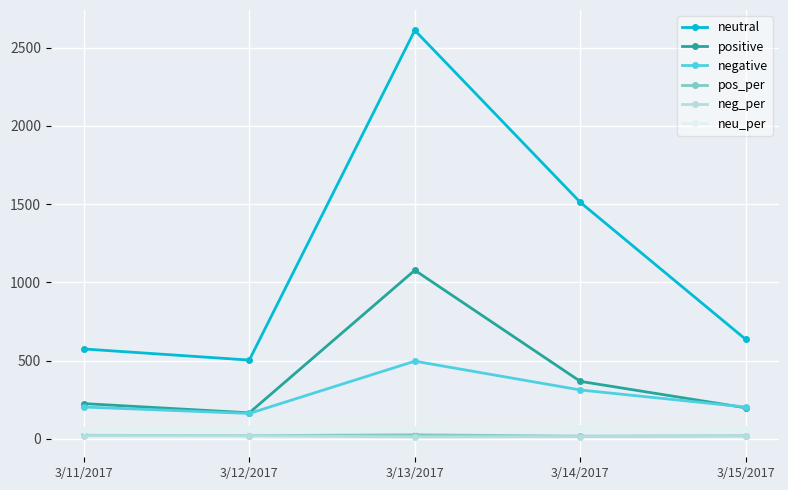

At which category does negative reach its first local valley?

3/12/2017